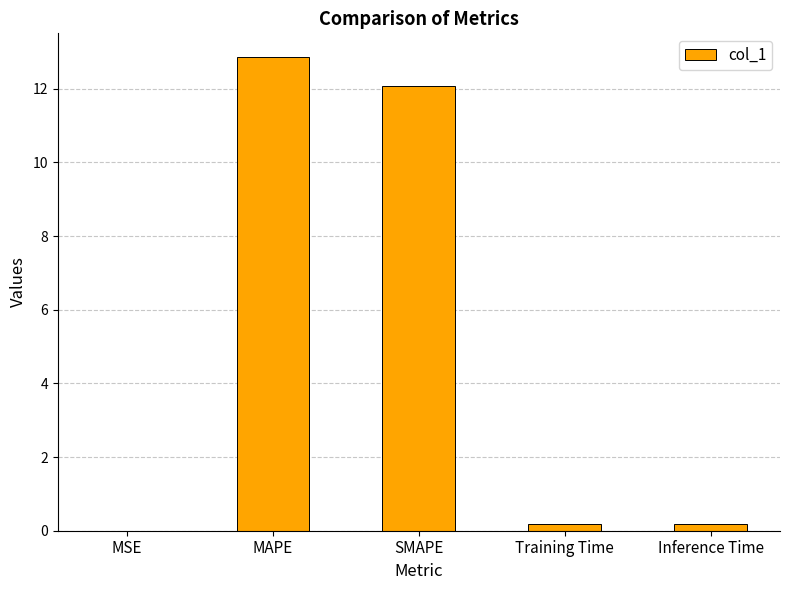

Is it true that the value at SMAPE is 12.1?

True